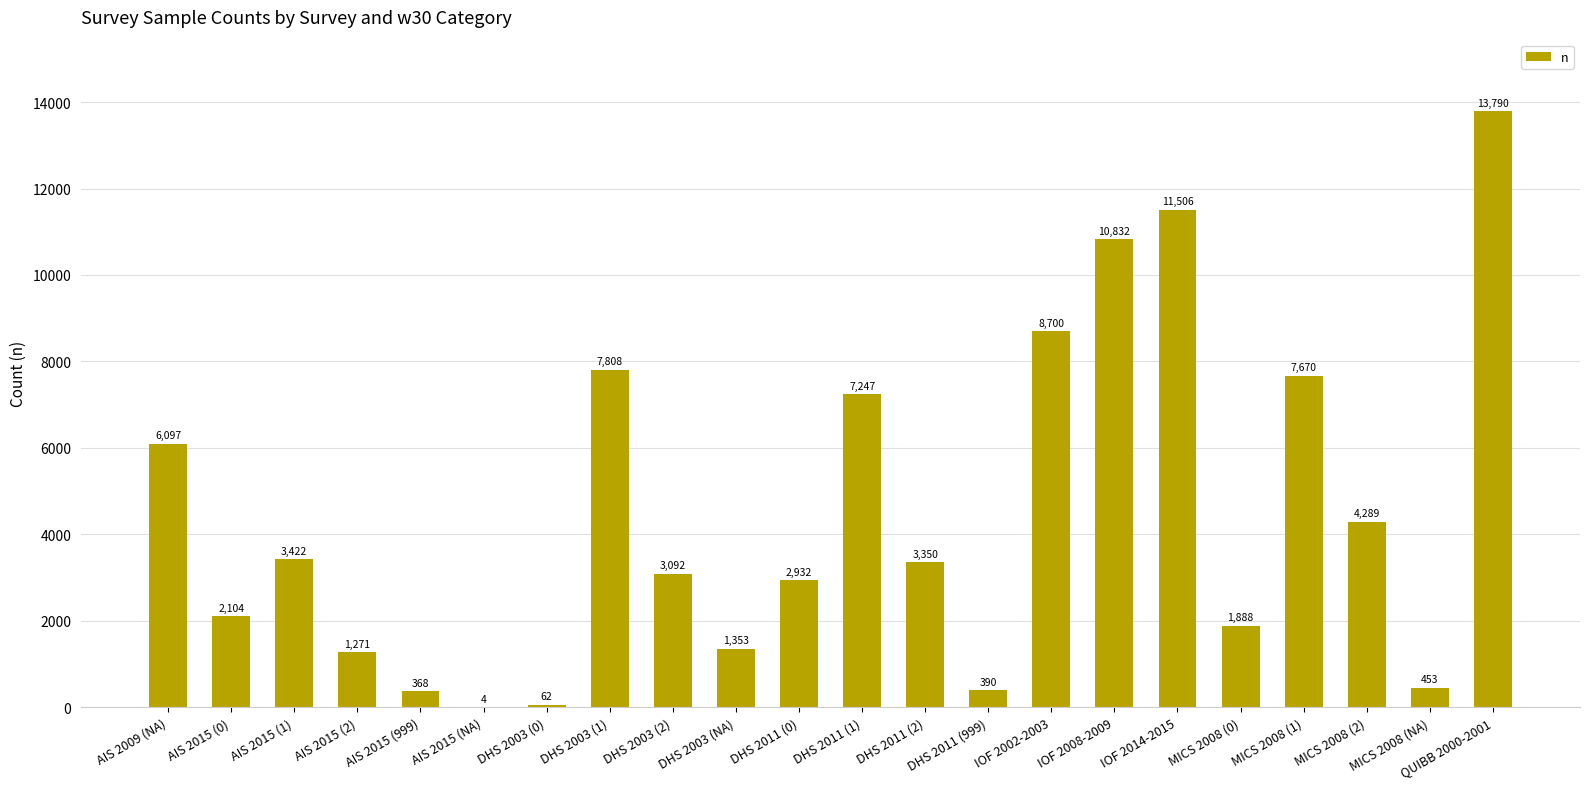

Which category has the highest value across all series?

QUIBB 2000-2001